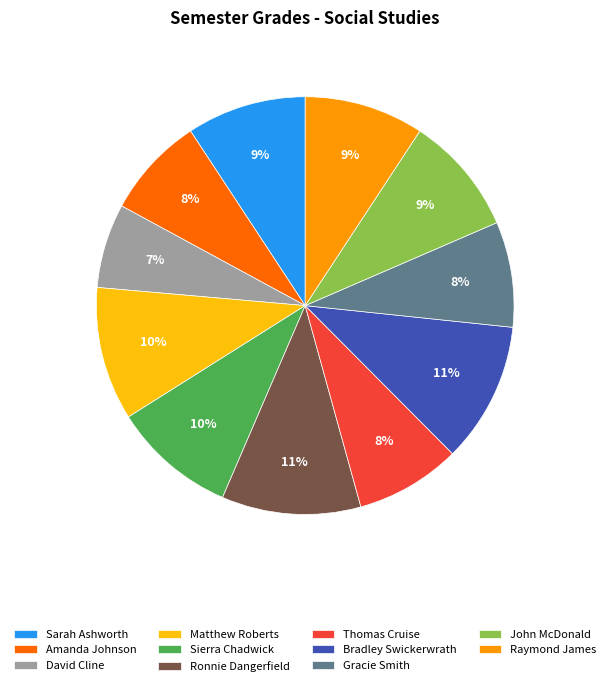

What is the smallest slice in the pie chart?

David Cline